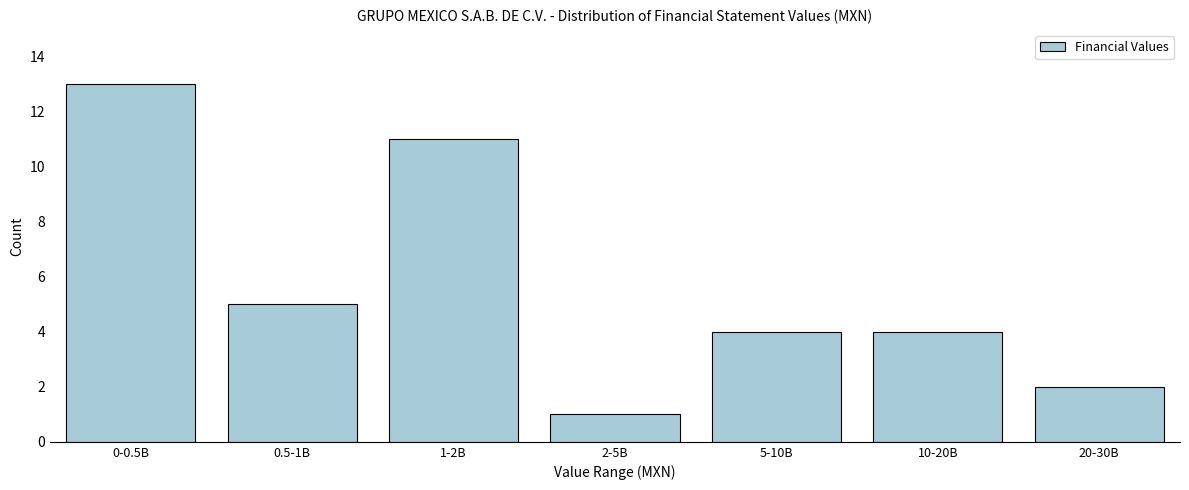

Reading right to left, extract all data points from this chart.

20-30B=2	10-20B=4	5-10B=4	2-5B=1	1-2B=11	0.5-1B=5	0-0.5B=13